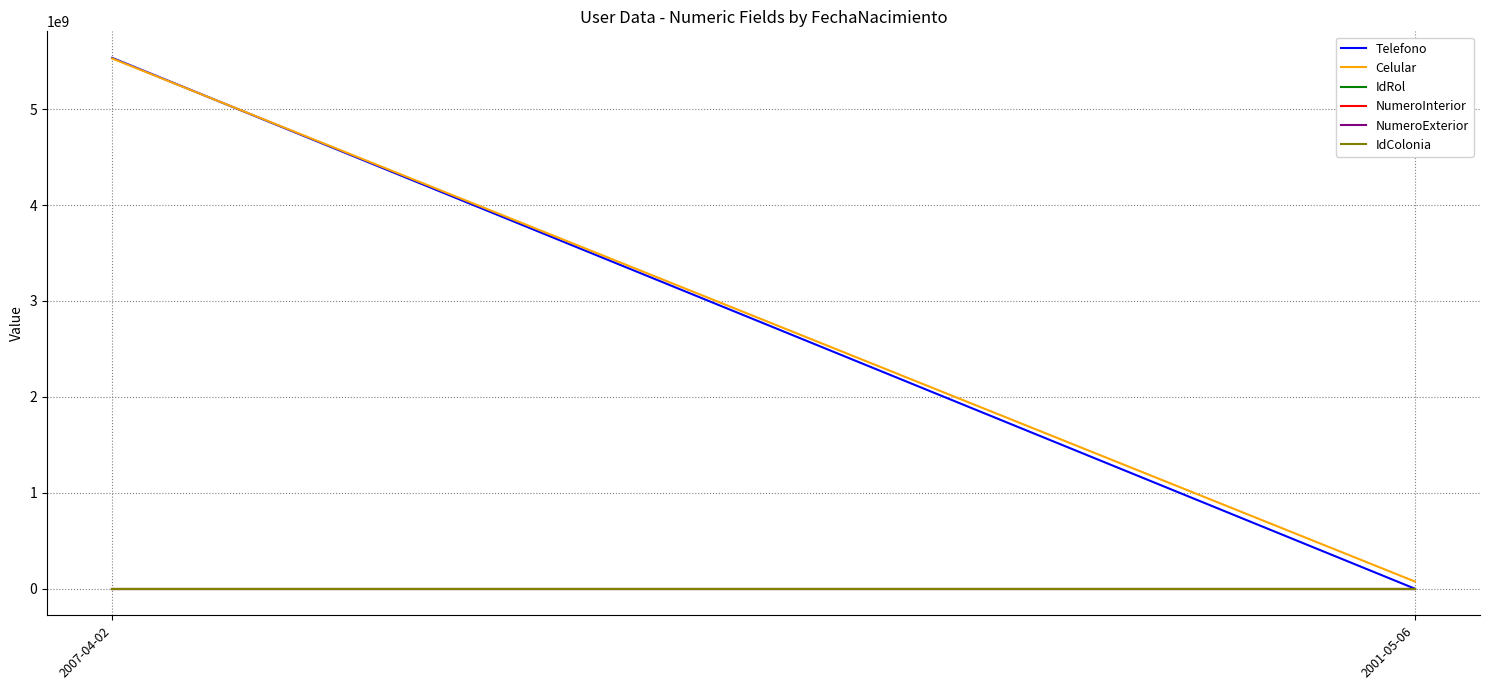

How many data points does each series have?

2